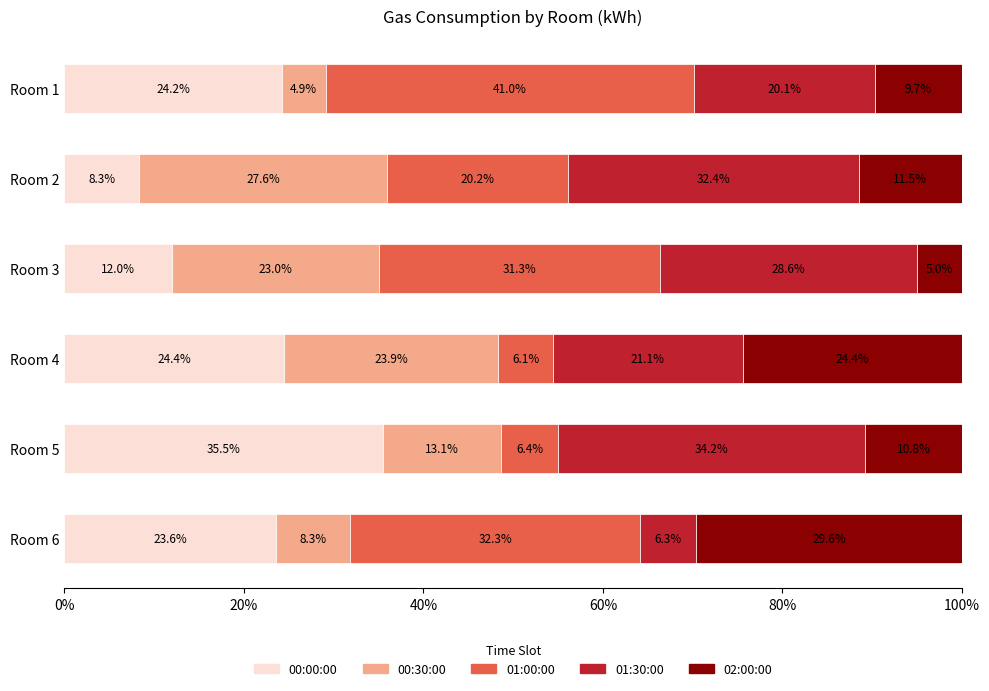

What is the approximate value of 00:00:00 at Room 5?

35.5